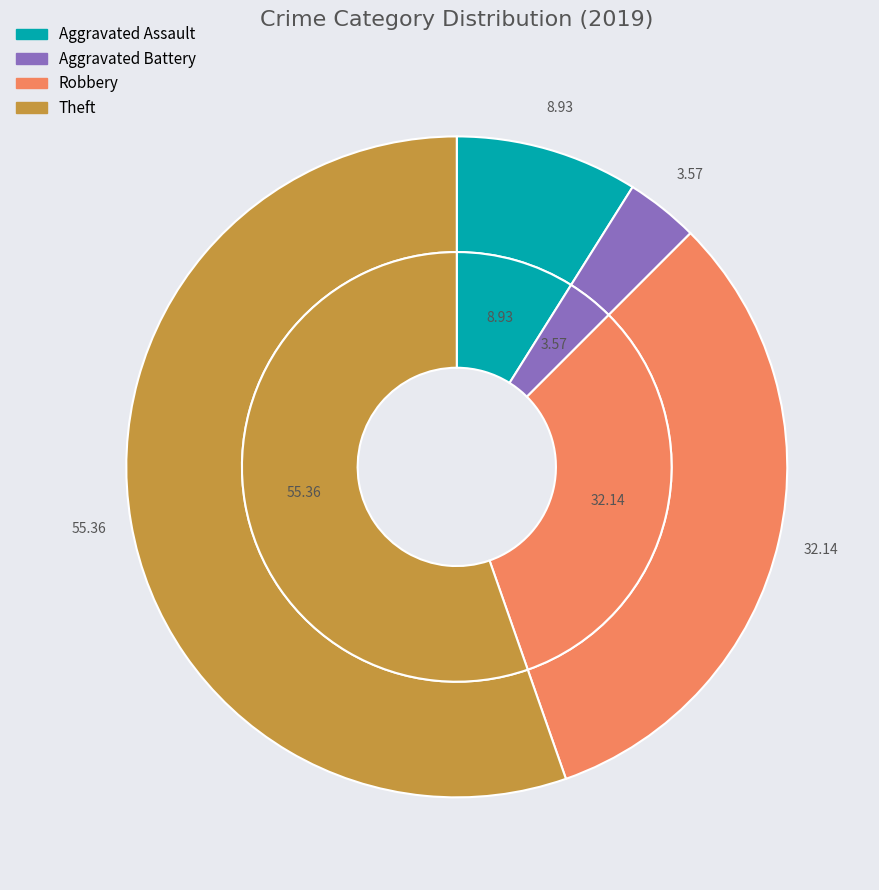

To the nearest percent, what percentage of the pie is Aggravated Battery?

4%